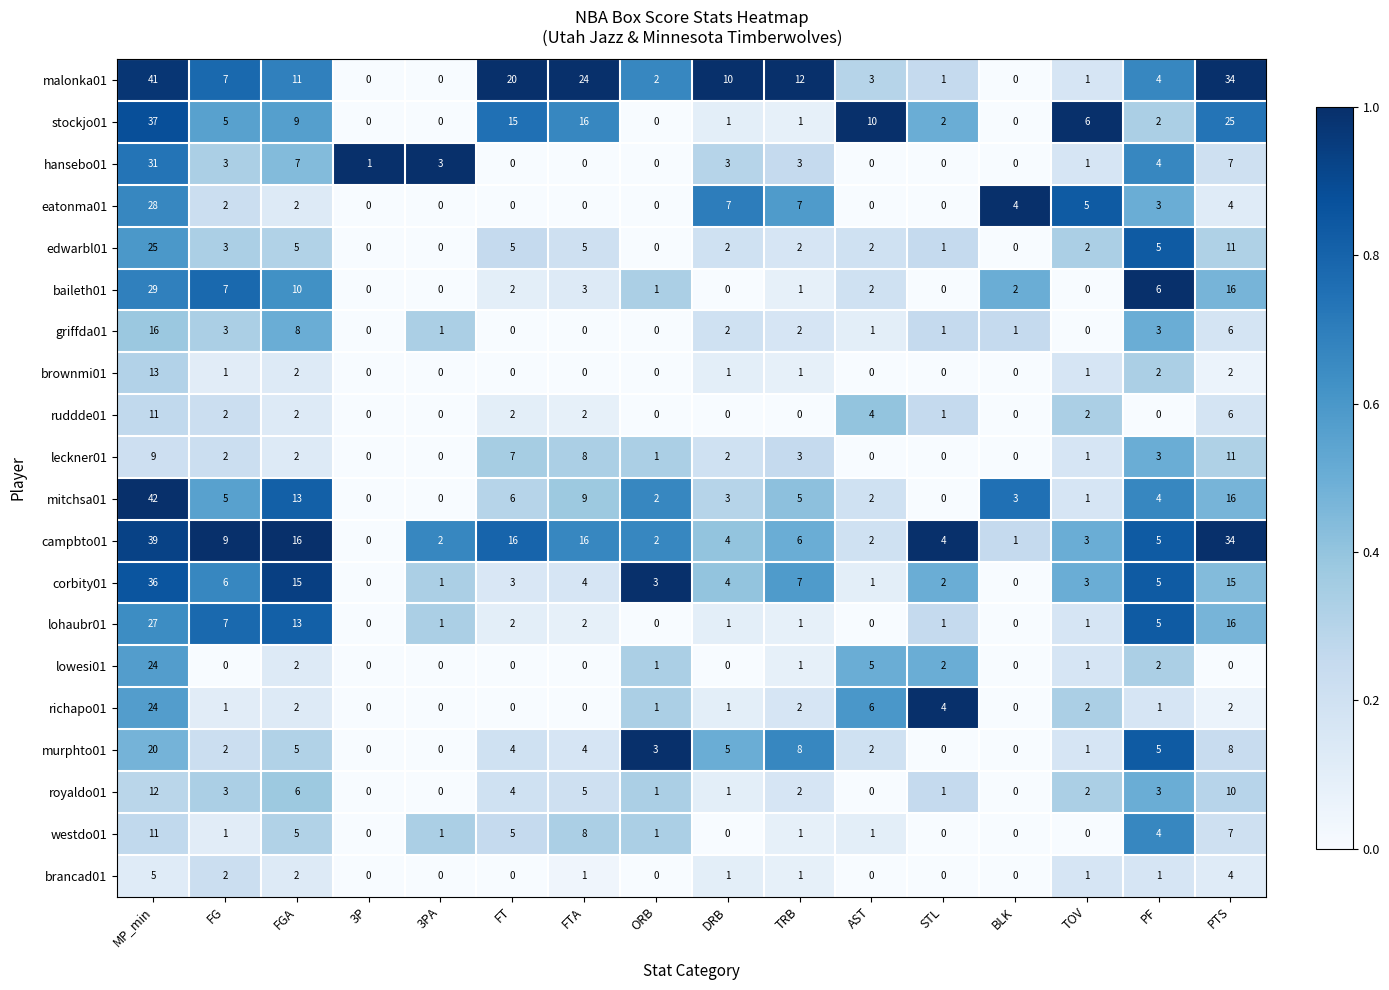

At how many categories does at least one series exceed 0?

16